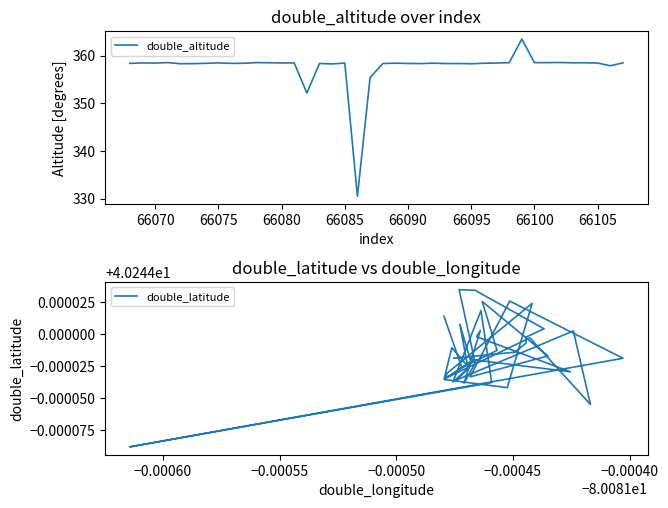

True or false: double_altitude and double_latitude intersect in this chart.

False